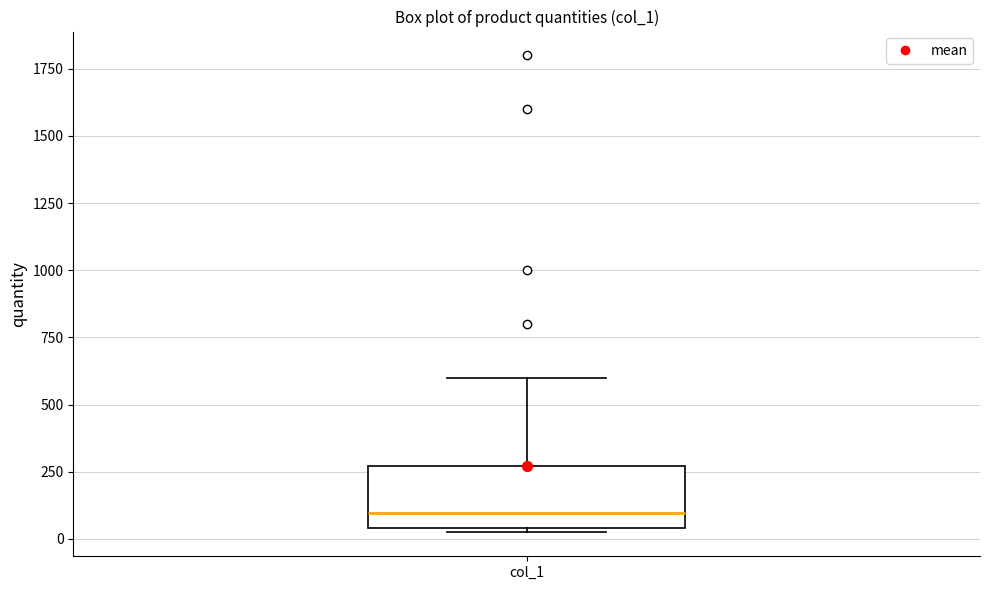

Where does the upper whisker of the box for col_1 end on the y-axis? The values are not printed on the chart, so give them approximately, as read against the axis.

600